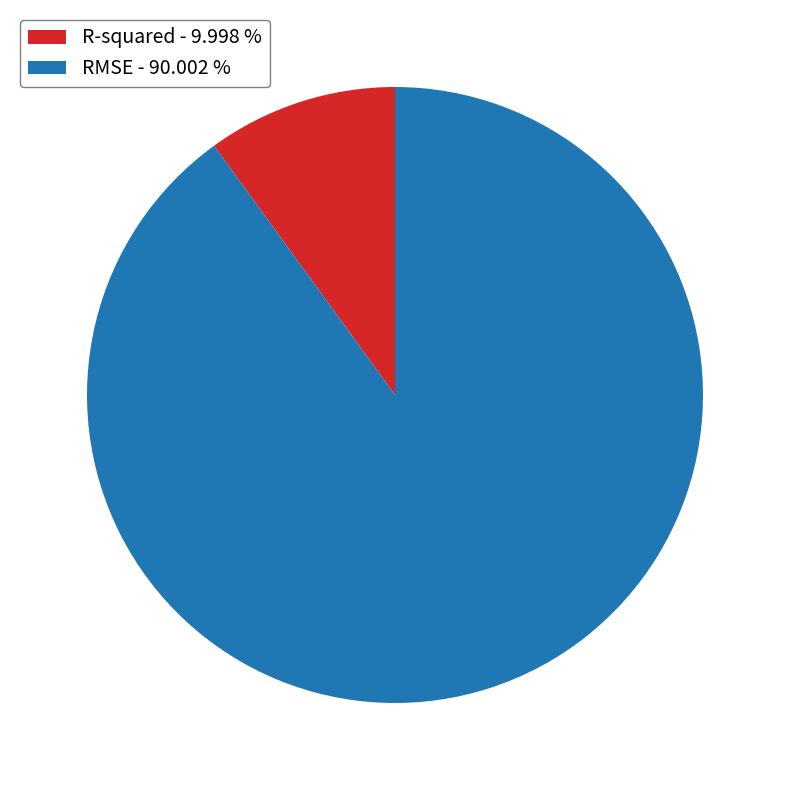

Which has a higher value, RMSE - 90.002 % or R-squared - 9.998 %?

RMSE - 90.002 %